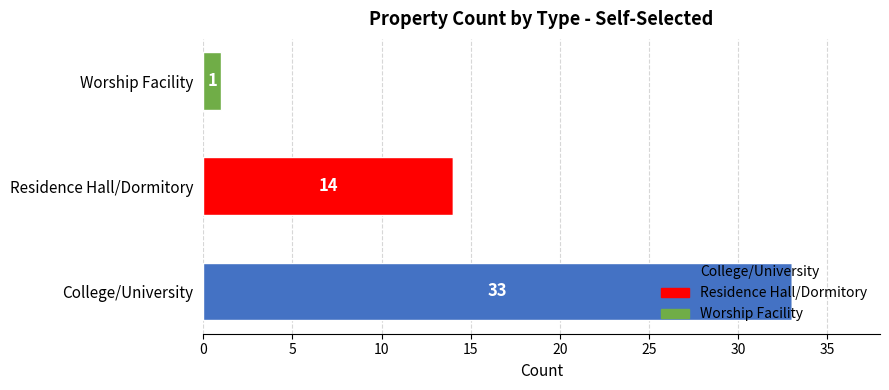

What are all the series names shown in the legend?

College/University, Residence Hall/Dormitory, Worship Facility